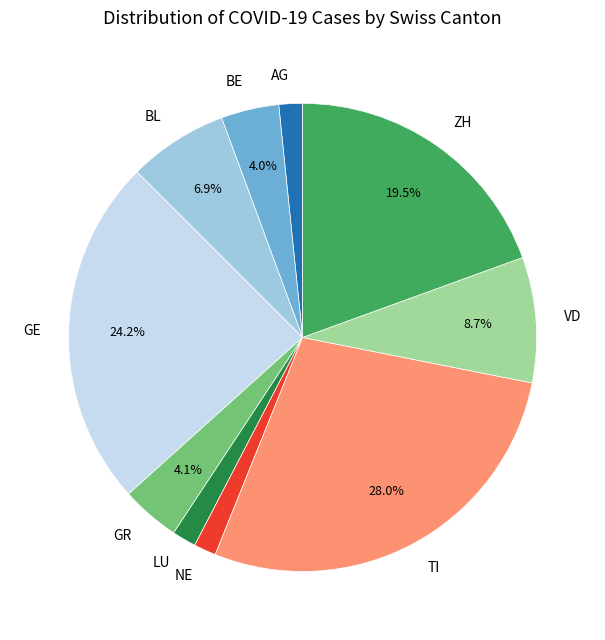

Do NE and LU together represent more than half of the pie?

No